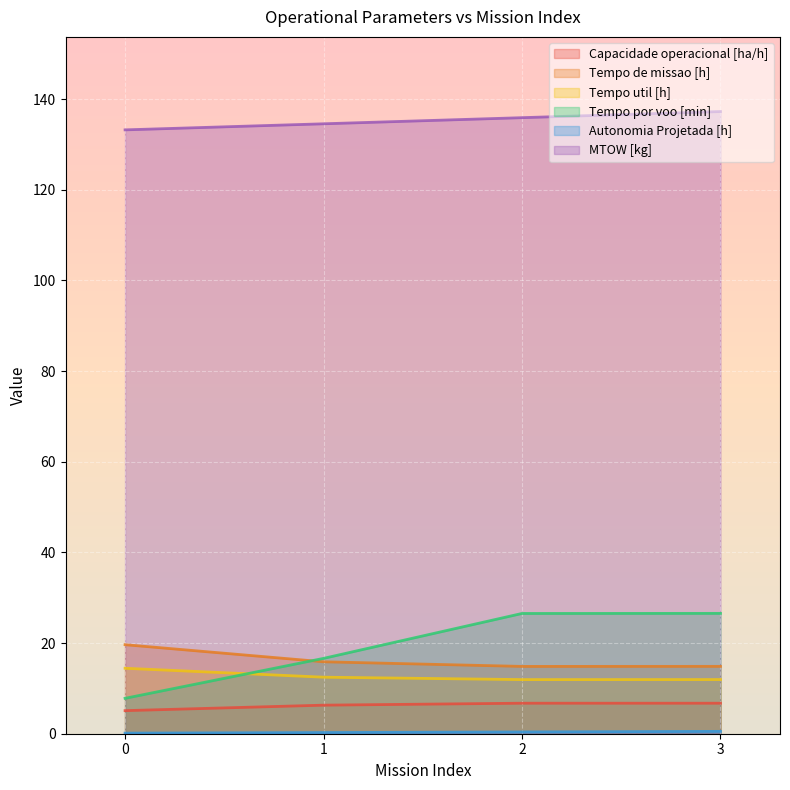

Reading right to left, list all the values displayed in this chart.

Capacidade operacional [ha/h]: 6.7	6.7	6.3	5.1
Tempo de missao [h]: 14.9	14.8	15.9	19.6
Tempo util [h]: 11.9	11.9	12.5	14.4
Tempo por voo [min]: 26.6	26.5	16.6	7.8
Autonomia Projetada [h]: 0.5	0.4	0.3	0.1
MTOW [kg]: 137.2	135.9	134.6	133.2